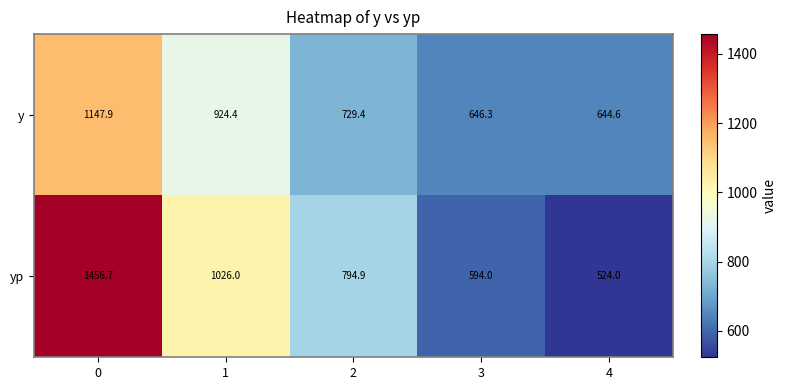

At how many categories does at least one series exceed 1019?

2